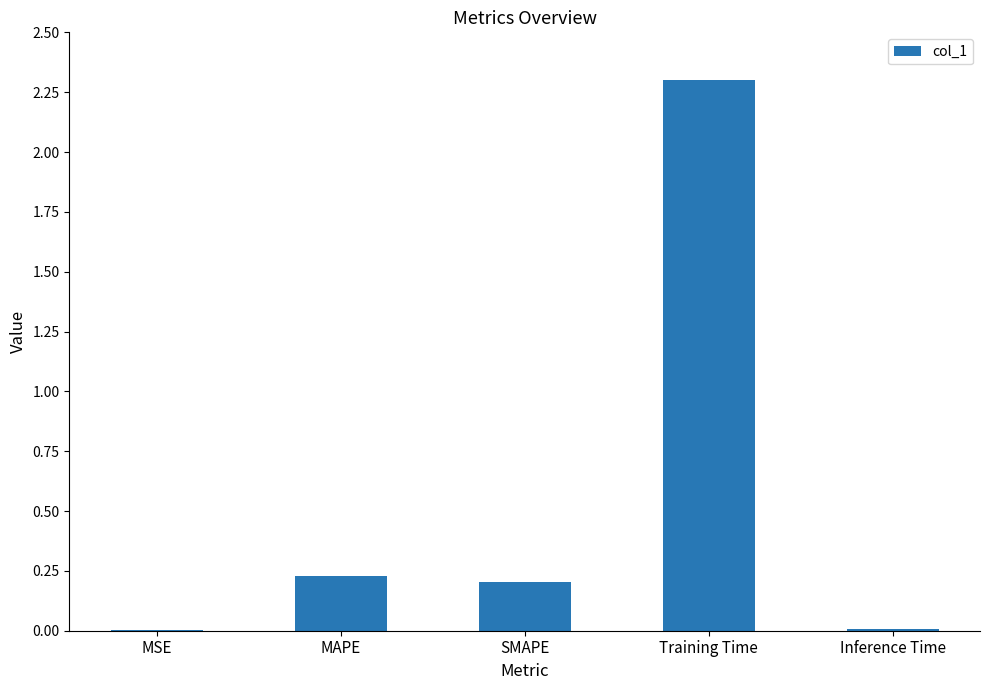

Read the value at Training Time.

2.3